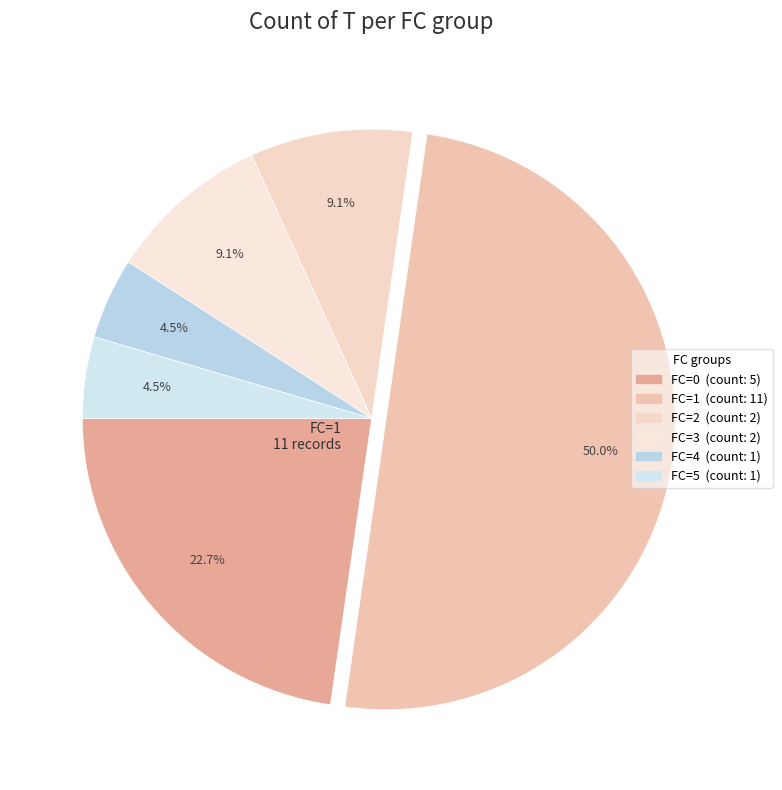

What percentage is the FC=3 slice, to the nearest percent?

9%